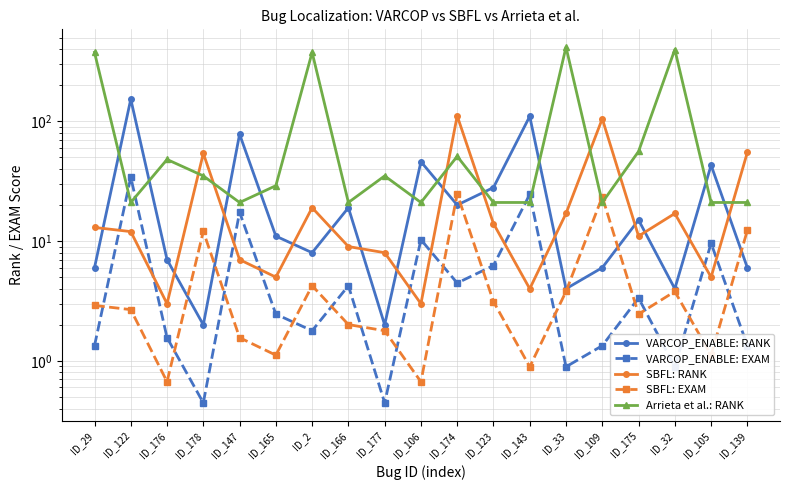

Between ID_174 and ID_109, which series saw the biggest shift?

Arrieta et al.: RANK